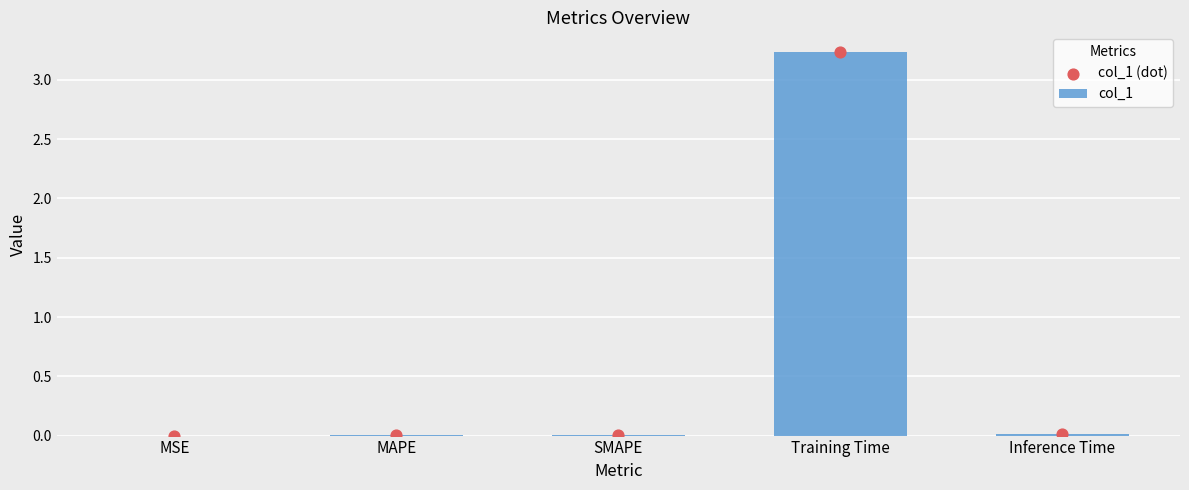

At how many categories does at least one series exceed 2?

1